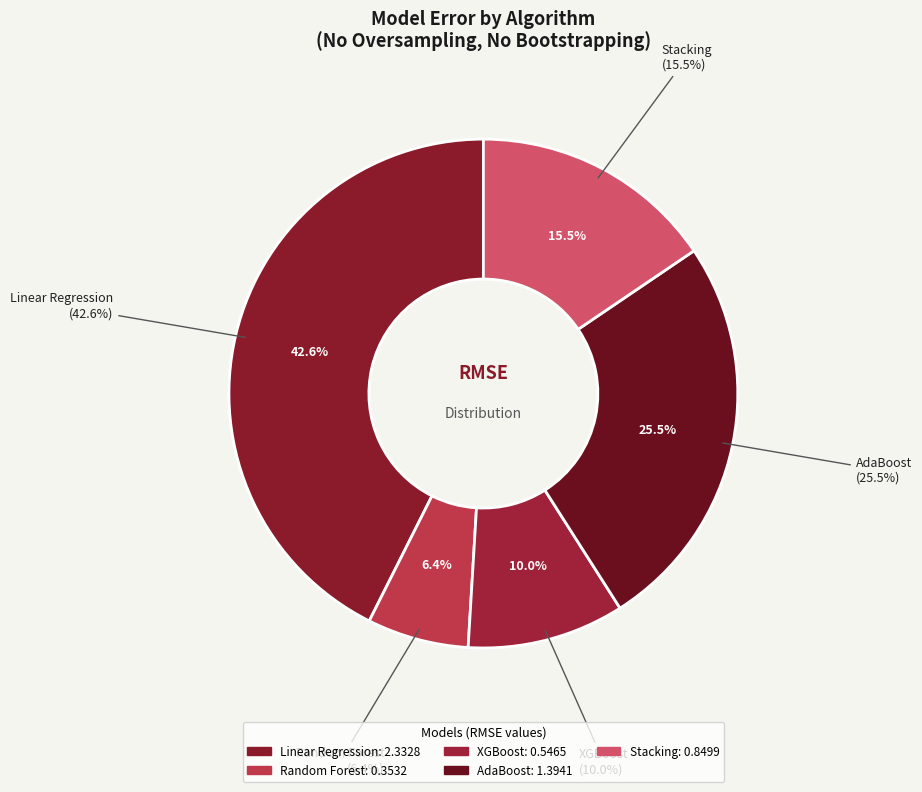

Which slice is the smallest?

Random Forest